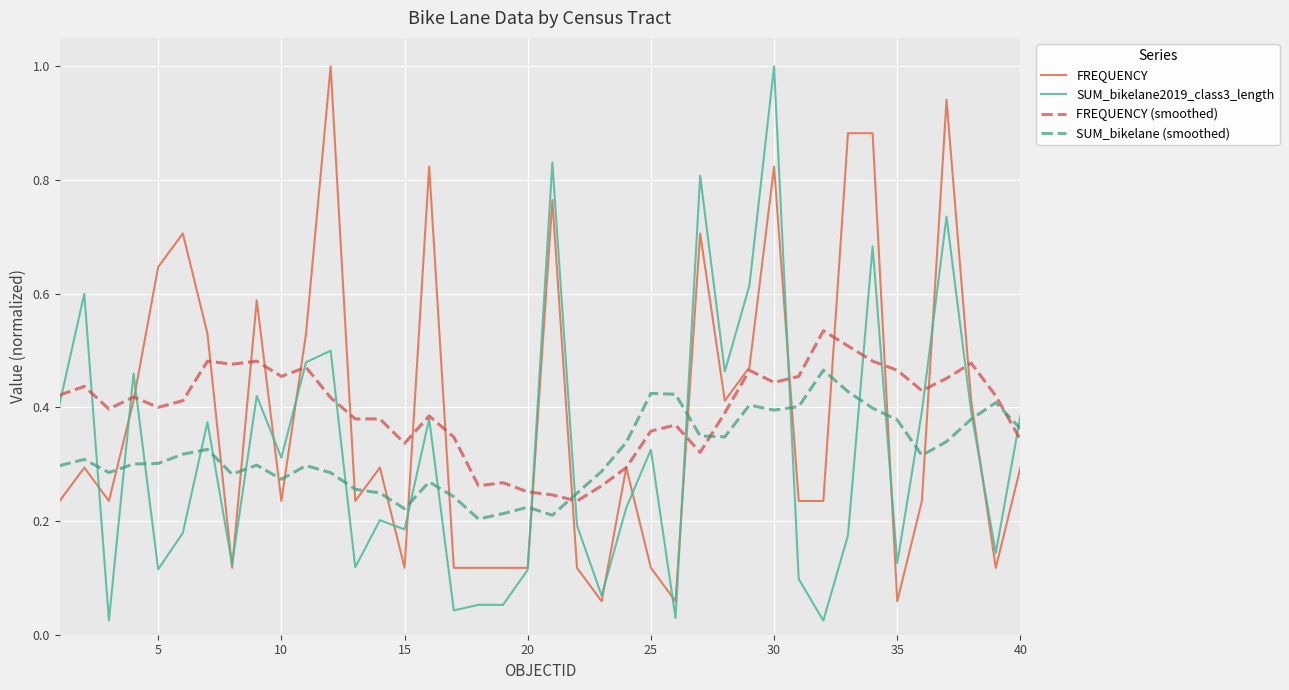

After their last crossing, which series has the higher values: SUM_bikelane (smoothed) or SUM_bikelane2019_class3_length?

SUM_bikelane2019_class3_length